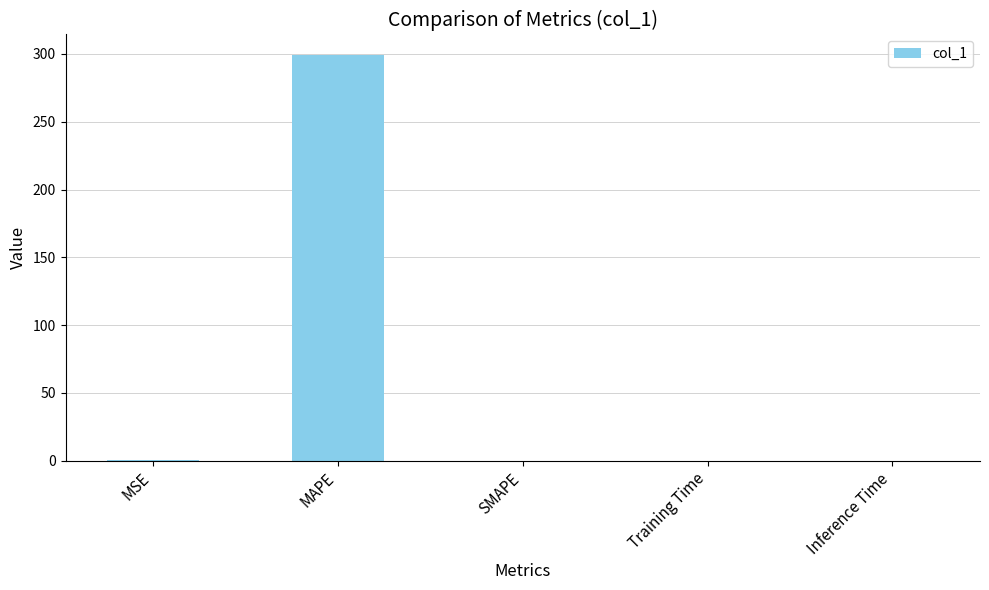

The chart shows a value of 152.1 at MAPE. True or false?

False